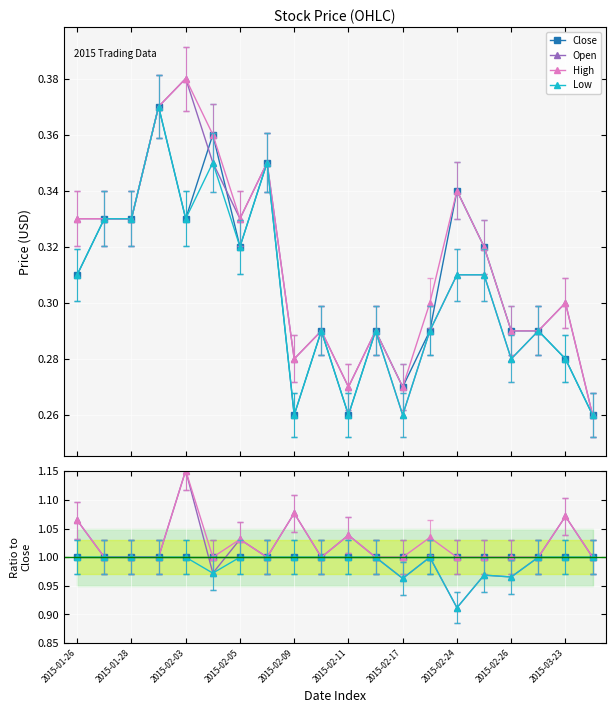

At how many categories does at least one series exceed 1?

7